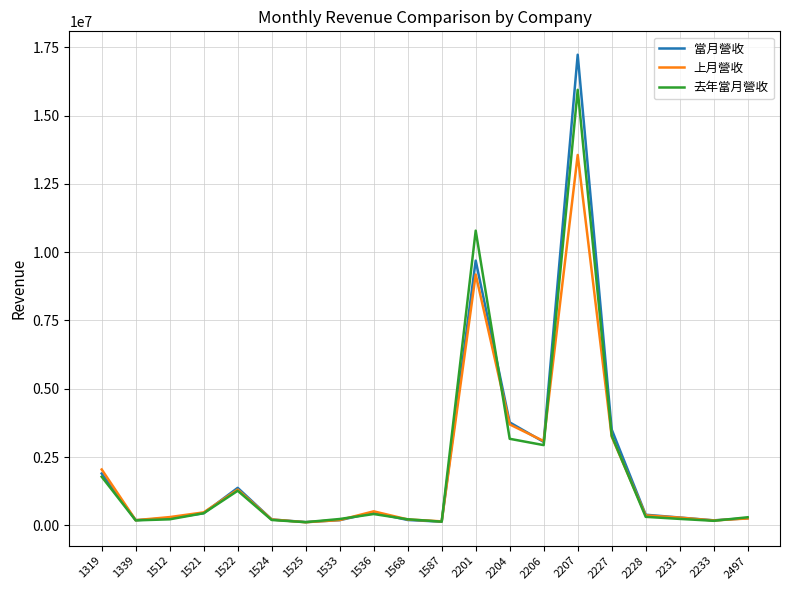

What is the maximum value for 當月營收?

17226896